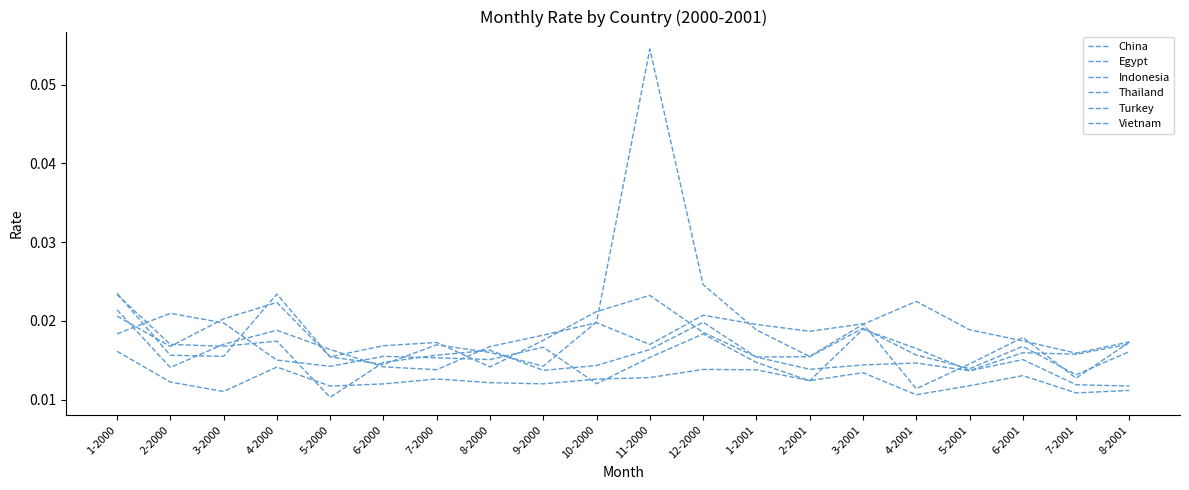

Is this an area chart (filled region under the line)?

No